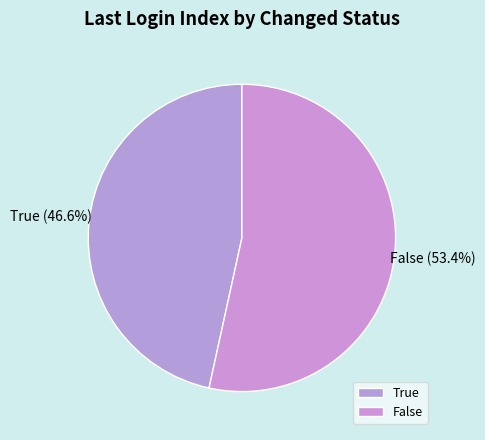

Between True and False, which is larger?

False